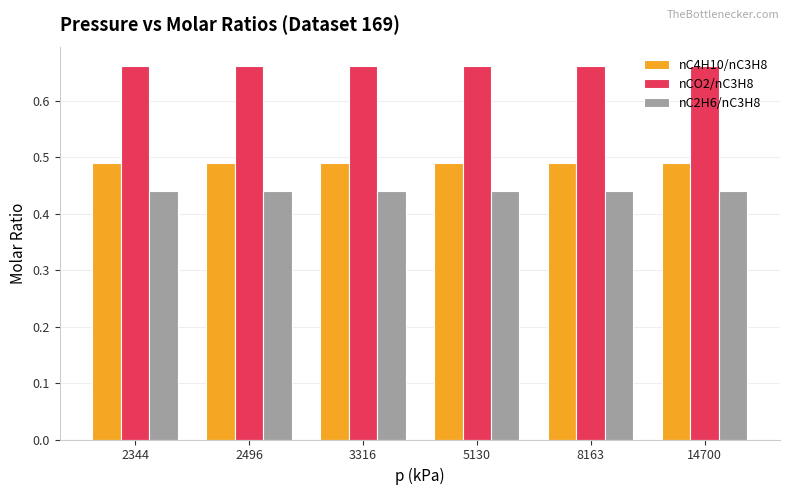

What is the difference between the highest and lowest values at 3316?

0.2